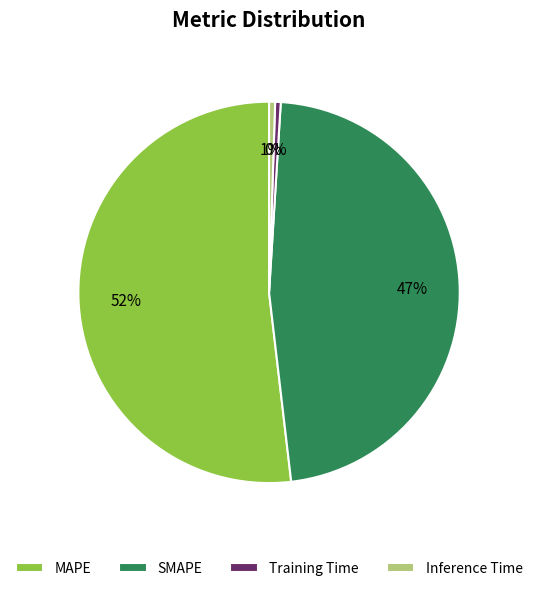

What percentage is the MAPE slice, to the nearest percent?

52%